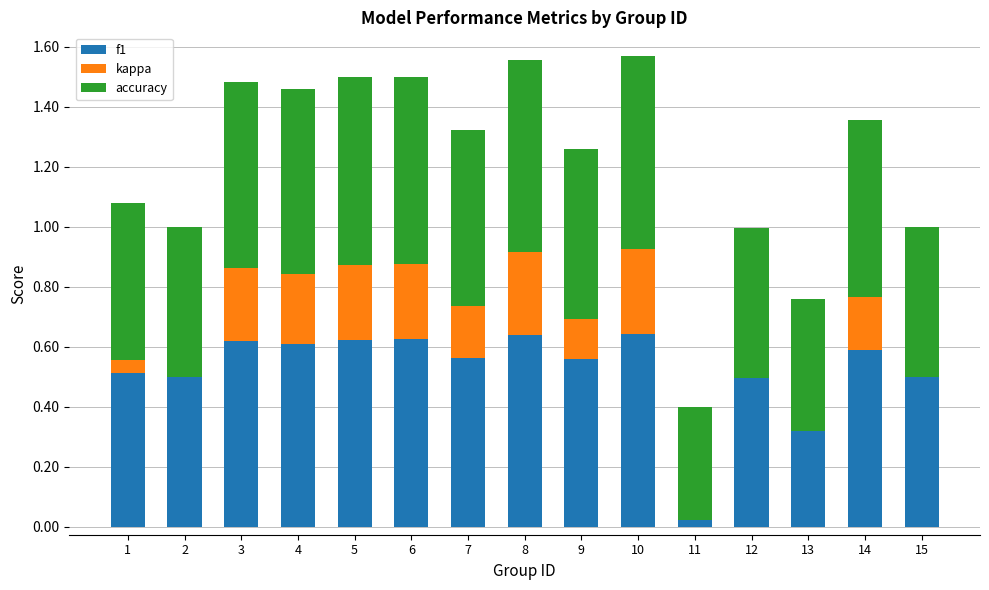

Between 4 and 5, which series saw the biggest shift?

kappa